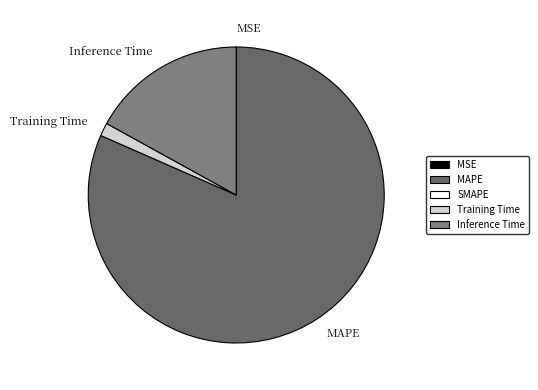

Is it true that MAPE is 82% of the pie?

True